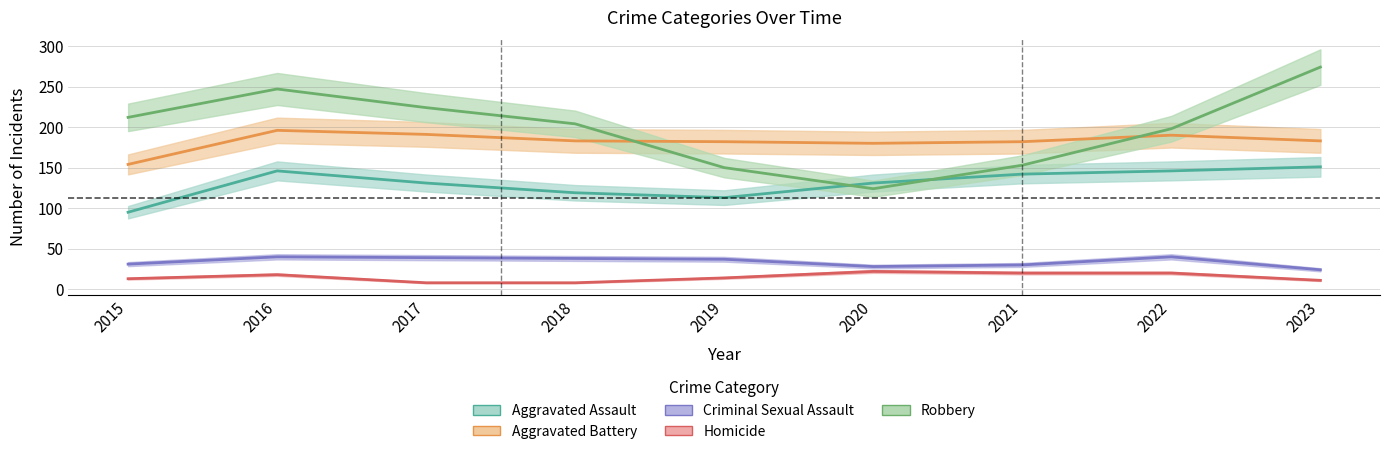

Reading left to right, transcribe all the data shown in this chart.

Aggravated Assault: 95	146	131	119	113	131	142	146	151
Aggravated Battery: 154	196	191	183	182	180	182	190	183
Criminal Sexual Assault: 31	40	39	38	37	28	30	40	24
Homicide: 13	18	8	8	14	22	20	20	11
Robbery: 212	247	224	204	150	124	153	198	274